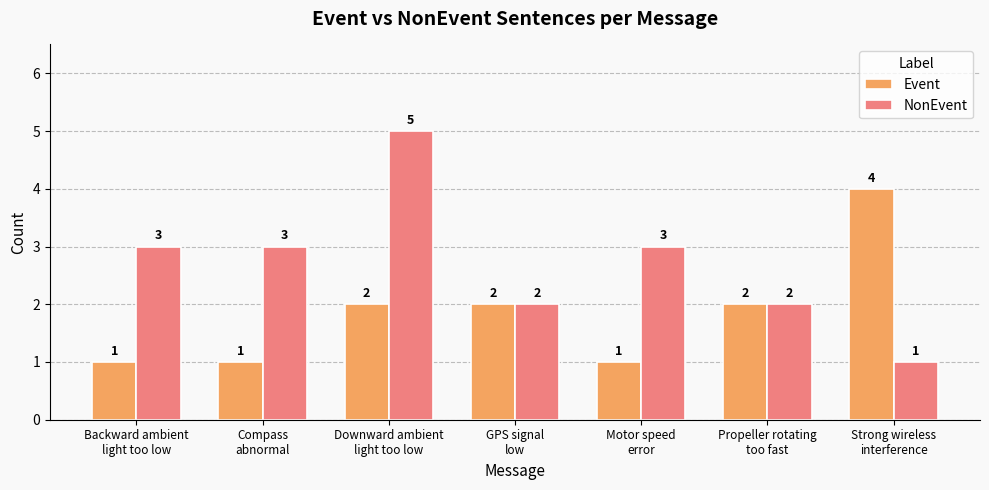

What is the difference between the NonEvent values at Strong wireless
interference and Compass
abnormal?

2